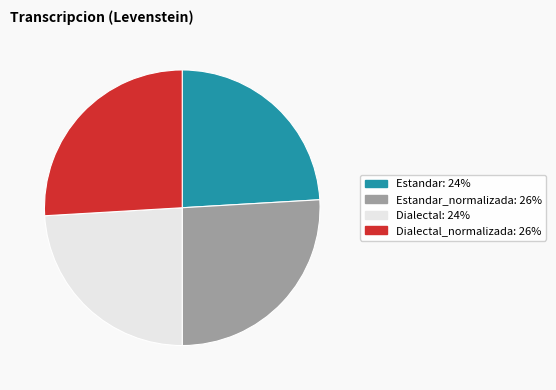

Does any single category account for the majority?

No